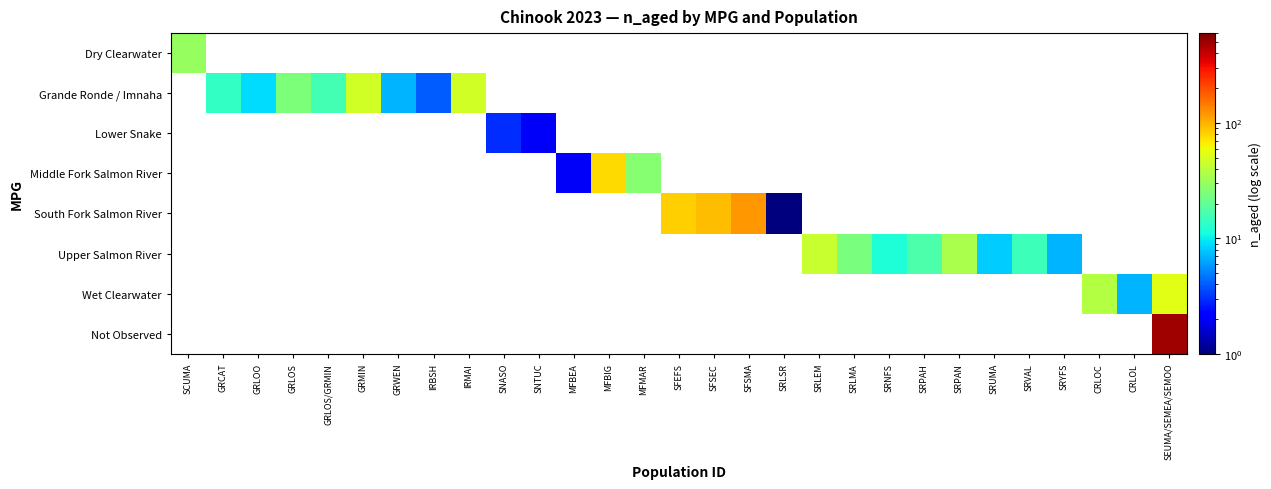

Reading left to right, transcribe all the data shown in this chart.

Dry Clearwater: SCUMA=30	GRCAT=0	GRLOO=0	GRLOS=0	GRLOS/GRMIN=0	GRMIN=0	GRWEN=0	IRBSH=0	IRMAI=0	SNASO=0	SNTUC=0	MFBEA=0	MFBIG=0	MFMAR=0	SFEFS=0	SFSEC=0	SFSMA=0	SRLSR=0	SRLEM=0	SRLMA=0	SRNFS=0	SRPAH=0	SRPAN=0	SRUMA=0	SRVAL=0	SRYFS=0	CRLOC=0	CRLOL=0	SEUMA/SEMEA/SEMOO=0
Grande Ronde / Imnaha: SCUMA=0	GRCAT=14	GRLOO=9	GRLOS=25	GRLOS/GRMIN=16	GRMIN=48	GRWEN=7	IRBSH=4	IRMAI=47	SNASO=0	SNTUC=0	MFBEA=0	MFBIG=0	MFMAR=0	SFEFS=0	SFSEC=0	SFSMA=0	SRLSR=0	SRLEM=0	SRLMA=0	SRNFS=0	SRPAH=0	SRPAN=0	SRUMA=0	SRVAL=0	SRYFS=0	CRLOC=0	CRLOL=0	SEUMA/SEMEA/SEMOO=0
Lower Snake: SCUMA=0	GRCAT=0	GRLOO=0	GRLOS=0	GRLOS/GRMIN=0	GRMIN=0	GRWEN=0	IRBSH=0	IRMAI=0	SNASO=3	SNTUC=2	MFBEA=0	MFBIG=0	MFMAR=0	SFEFS=0	SFSEC=0	SFSMA=0	SRLSR=0	SRLEM=0	SRLMA=0	SRNFS=0	SRPAH=0	SRPAN=0	SRUMA=0	SRVAL=0	SRYFS=0	CRLOC=0	CRLOL=0	SEUMA/SEMEA/SEMOO=0
Middle Fork Salmon River: SCUMA=0	GRCAT=0	GRLOO=0	GRLOS=0	GRLOS/GRMIN=0	GRMIN=0	GRWEN=0	IRBSH=0	IRMAI=0	SNASO=0	SNTUC=0	MFBEA=2	MFBIG=76	MFMAR=27	SFEFS=0	SFSEC=0	SFSMA=0	SRLSR=0	SRLEM=0	SRLMA=0	SRNFS=0	SRPAH=0	SRPAN=0	SRUMA=0	SRVAL=0	SRYFS=0	CRLOC=0	CRLOL=0	SEUMA/SEMEA/SEMOO=0
South Fork Salmon River: SCUMA=0	GRCAT=0	GRLOO=0	GRLOS=0	GRLOS/GRMIN=0	GRMIN=0	GRWEN=0	IRBSH=0	IRMAI=0	SNASO=0	SNTUC=0	MFBEA=0	MFBIG=0	MFMAR=0	SFEFS=82	SFSEC=94	SFSMA=121	SRLSR=1	SRLEM=0	SRLMA=0	SRNFS=0	SRPAH=0	SRPAN=0	SRUMA=0	SRVAL=0	SRYFS=0	CRLOC=0	CRLOL=0	SEUMA/SEMEA/SEMOO=0
Upper Salmon River: SCUMA=0	GRCAT=0	GRLOO=0	GRLOS=0	GRLOS/GRMIN=0	GRMIN=0	GRWEN=0	IRBSH=0	IRMAI=0	SNASO=0	SNTUC=0	MFBEA=0	MFBIG=0	MFMAR=0	SFEFS=0	SFSEC=0	SFSMA=0	SRLSR=0	SRLEM=44	SRLMA=24	SRNFS=12	SRPAH=17	SRPAN=35	SRUMA=8	SRVAL=15	SRYFS=7	CRLOC=0	CRLOL=0	SEUMA/SEMEA/SEMOO=0
Wet Clearwater: SCUMA=0	GRCAT=0	GRLOO=0	GRLOS=0	GRLOS/GRMIN=0	GRMIN=0	GRWEN=0	IRBSH=0	IRMAI=0	SNASO=0	SNTUC=0	MFBEA=0	MFBIG=0	MFMAR=0	SFEFS=0	SFSEC=0	SFSMA=0	SRLSR=0	SRLEM=0	SRLMA=0	SRNFS=0	SRPAH=0	SRPAN=0	SRUMA=0	SRVAL=0	SRYFS=0	CRLOC=38	CRLOL=7	SEUMA/SEMEA/SEMOO=54
Not Observed: SCUMA=0	GRCAT=0	GRLOO=0	GRLOS=0	GRLOS/GRMIN=0	GRMIN=0	GRWEN=0	IRBSH=0	IRMAI=0	SNASO=0	SNTUC=0	MFBEA=0	MFBIG=0	MFMAR=0	SFEFS=0	SFSEC=0	SFSMA=0	SRLSR=0	SRLEM=0	SRLMA=0	SRNFS=0	SRPAH=0	SRPAN=0	SRUMA=0	SRVAL=0	SRYFS=0	CRLOC=0	CRLOL=0	SEUMA/SEMEA/SEMOO=502